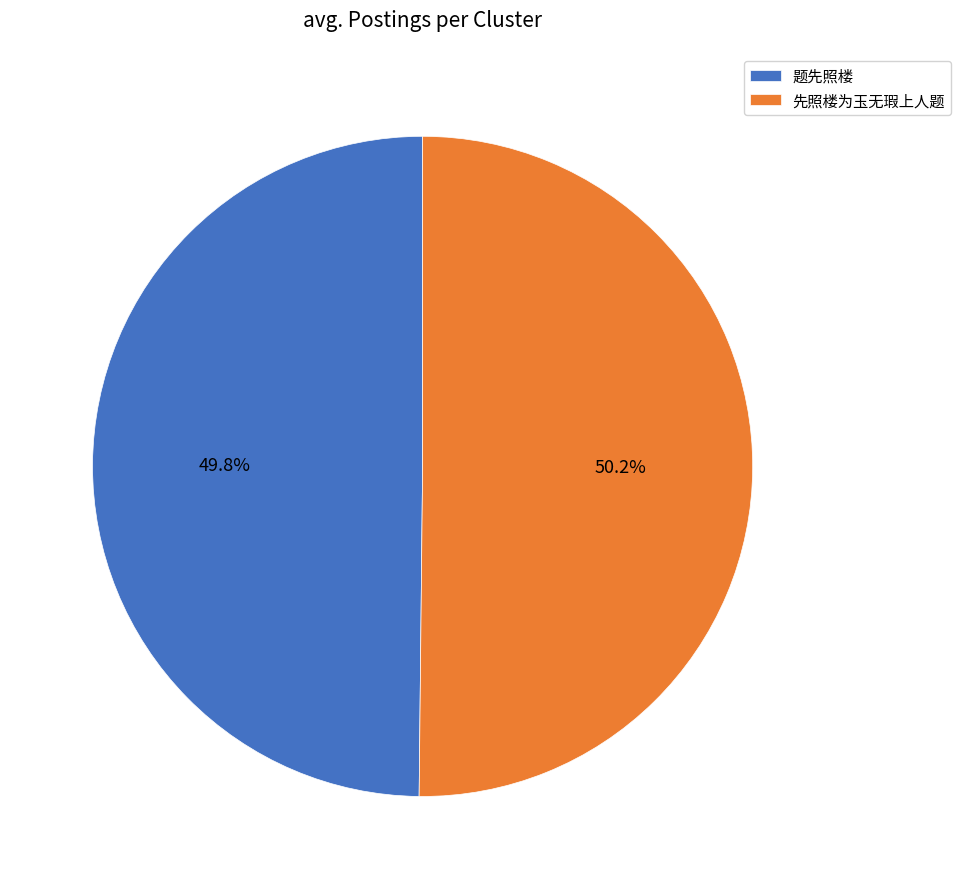

Is it true that 先照楼为玉无瑕上人题 is 50% of the pie?

True